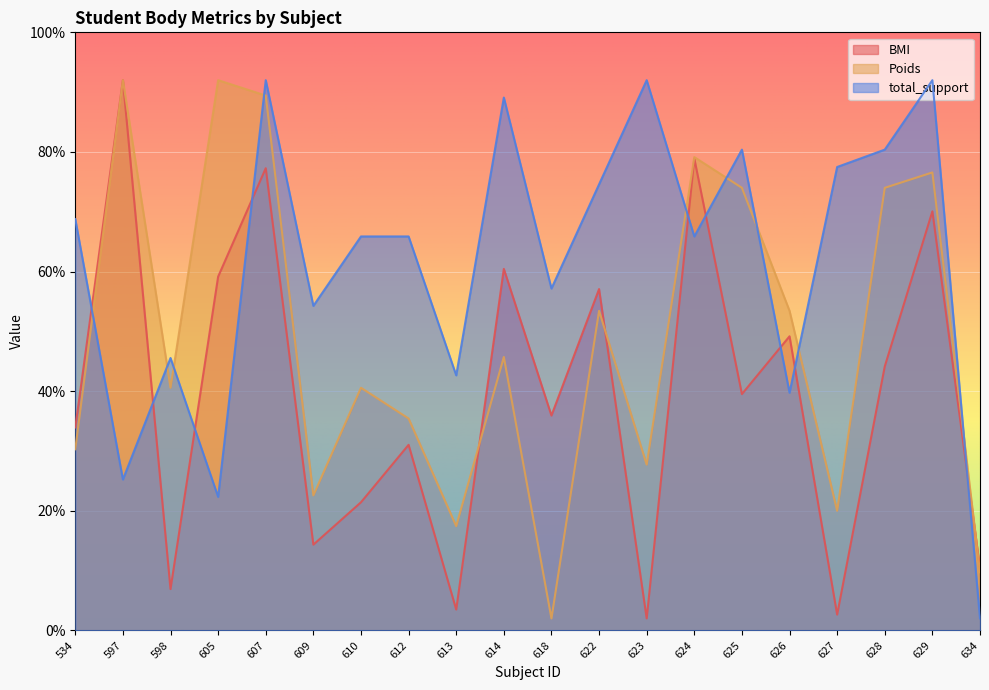

True or false: Poids and total_support intersect in this chart.

True